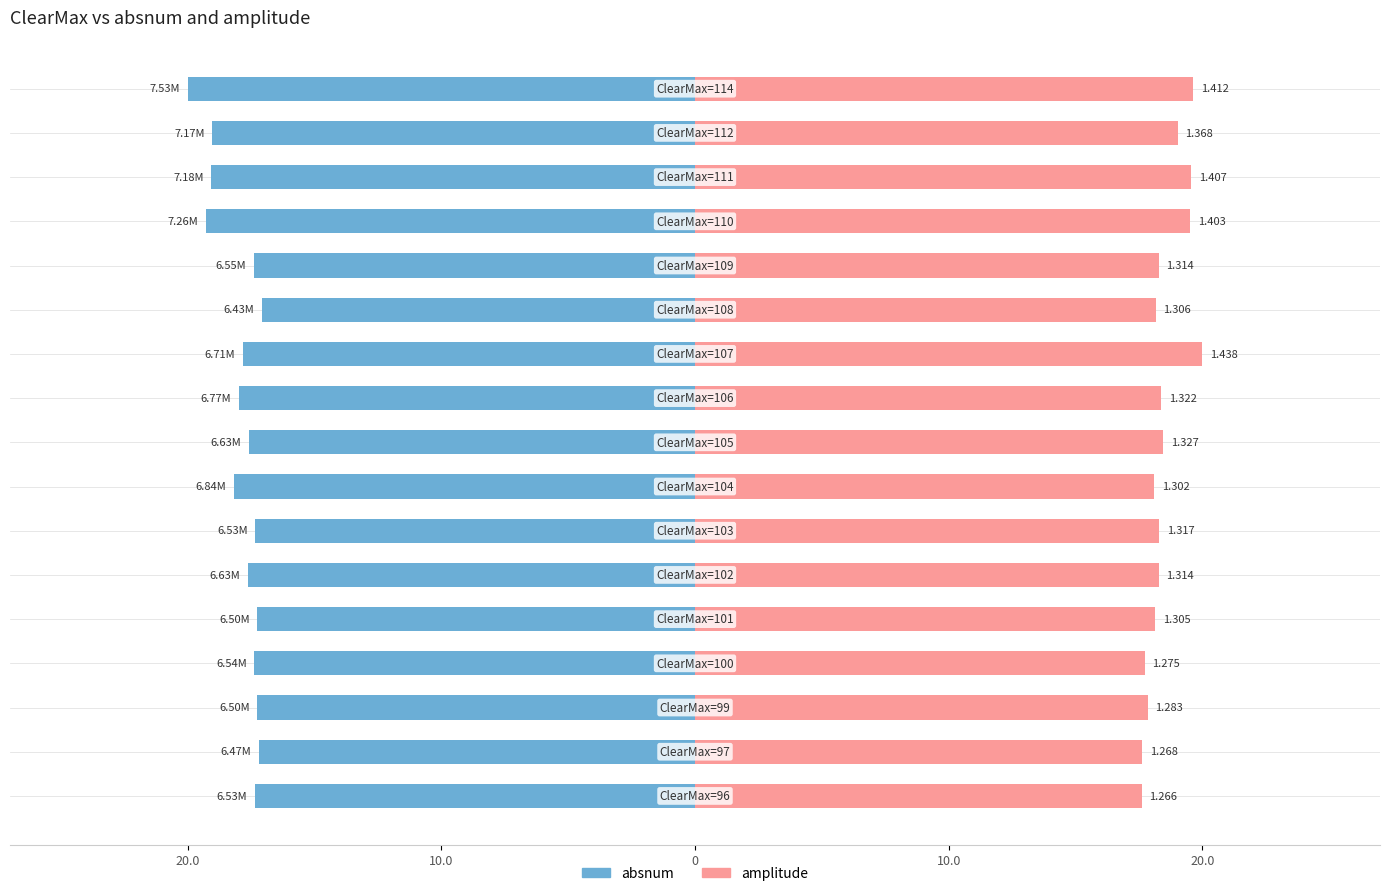

Which series has the widest spread of values?

absnum